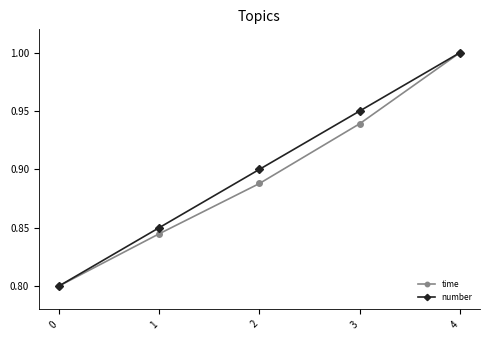

Does the chart have visible grid lines?

No